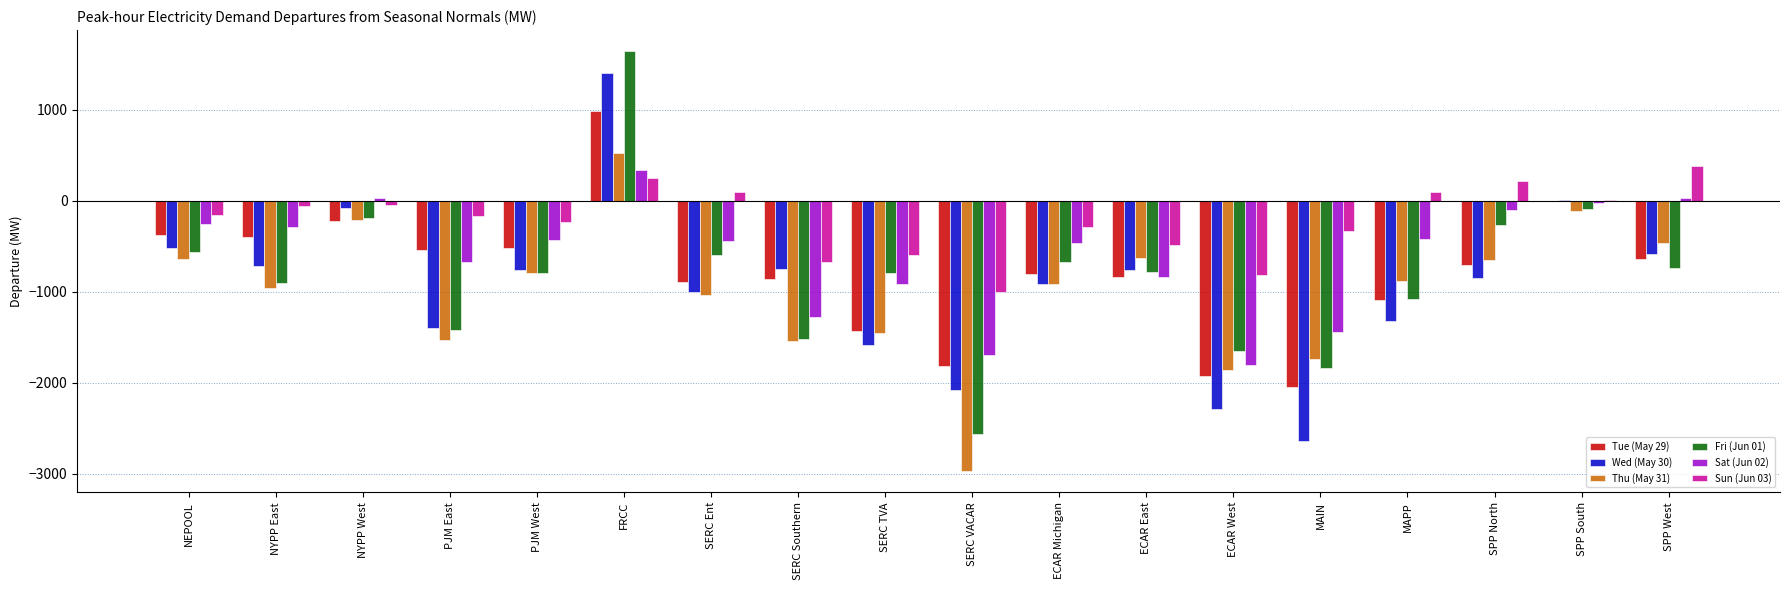

What is the average value of the Thu (May 31) series?

-991.9